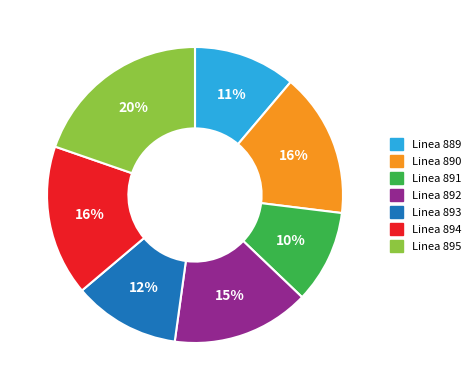

To the nearest percent, what portion does Linea 889 represent?

11%